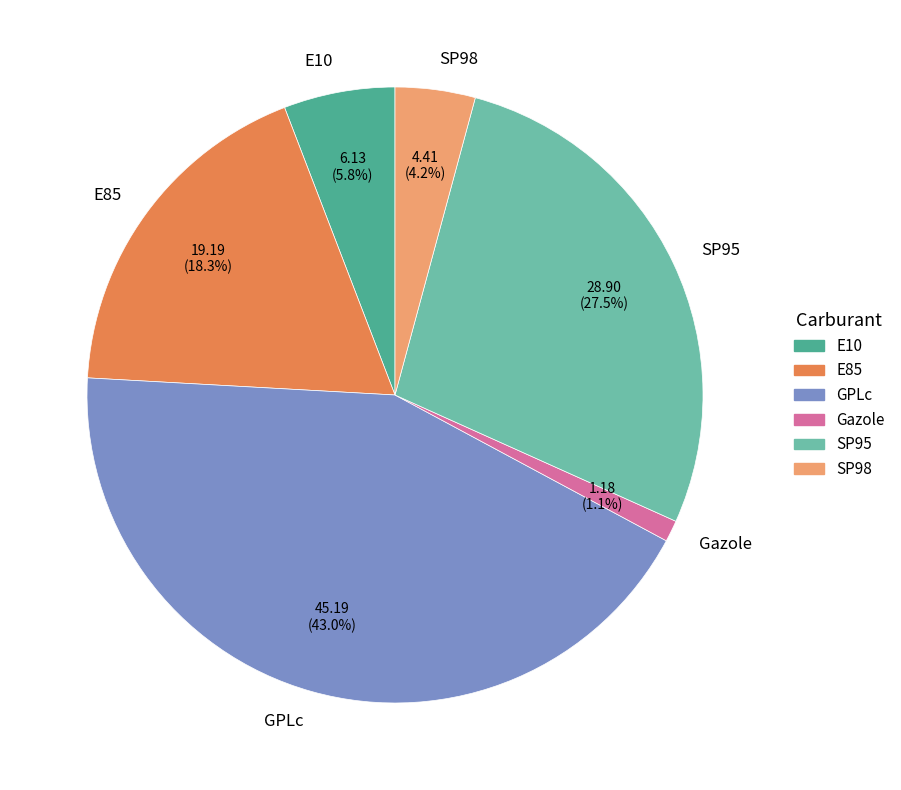

What is the largest slice in the pie chart?

GPLc